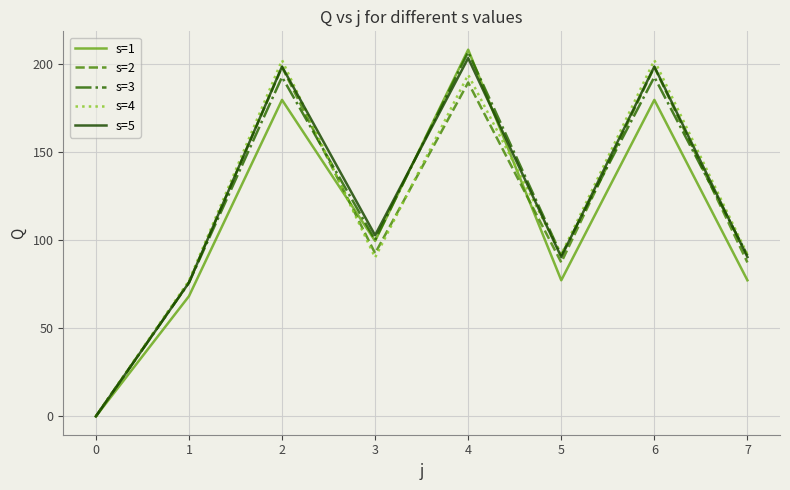

How many interior local valleys does the s=2 series have?

2